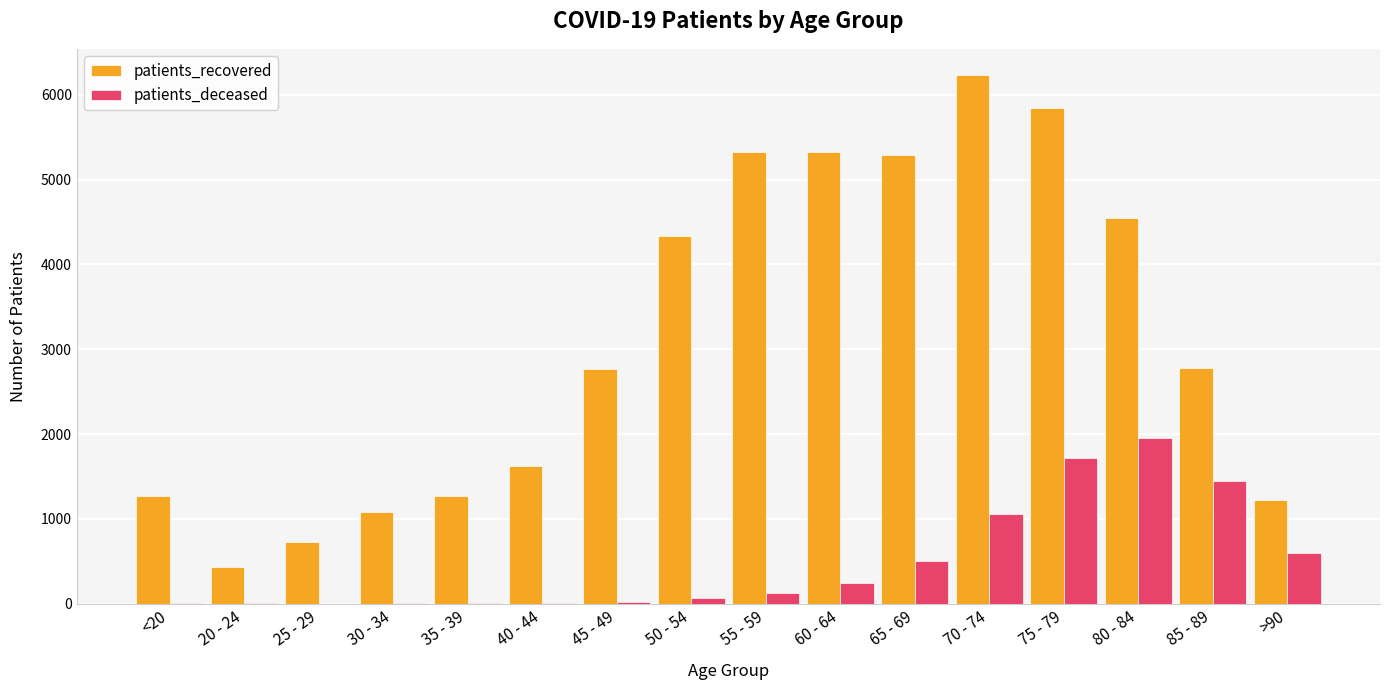

Which series has the largest range (max minus min)?

patients_recovered